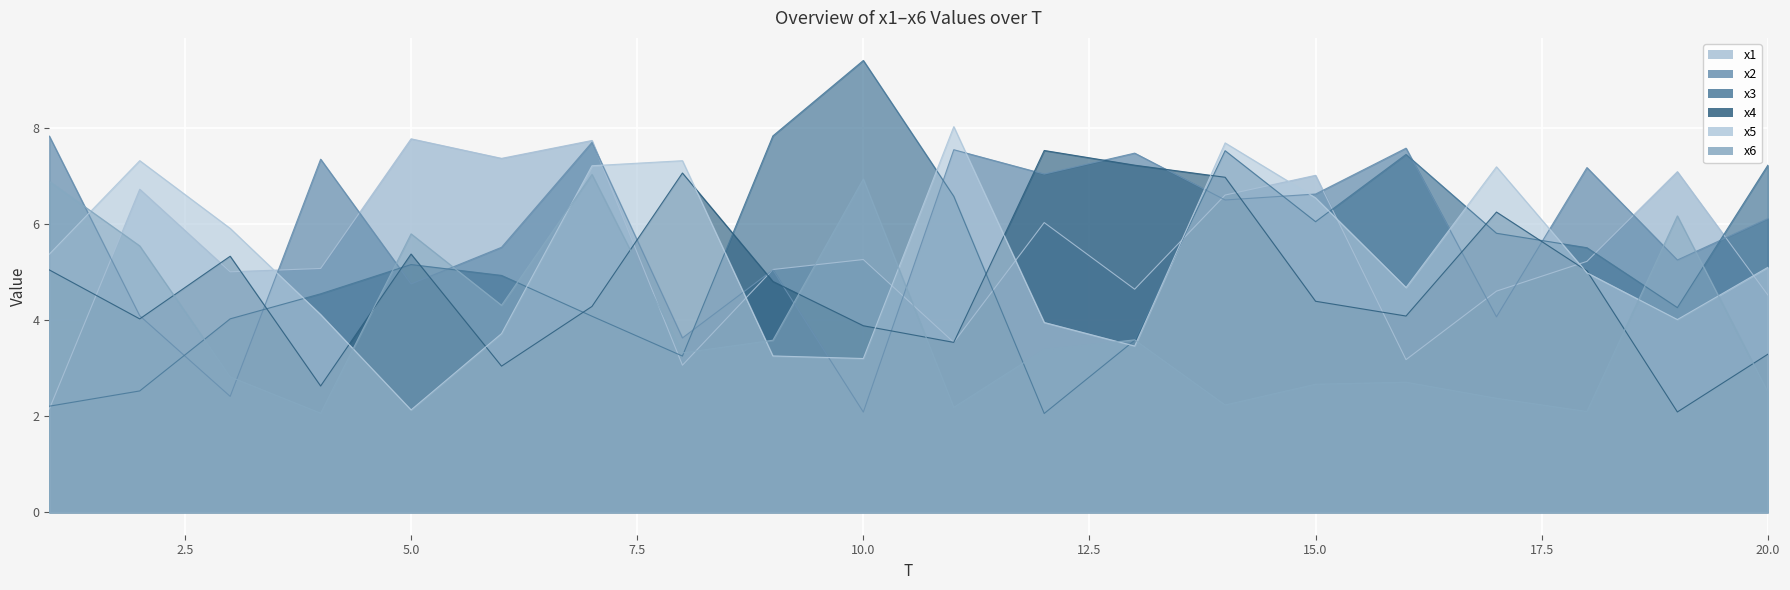

Is it true that x5 equals 11.9 at 17?

False